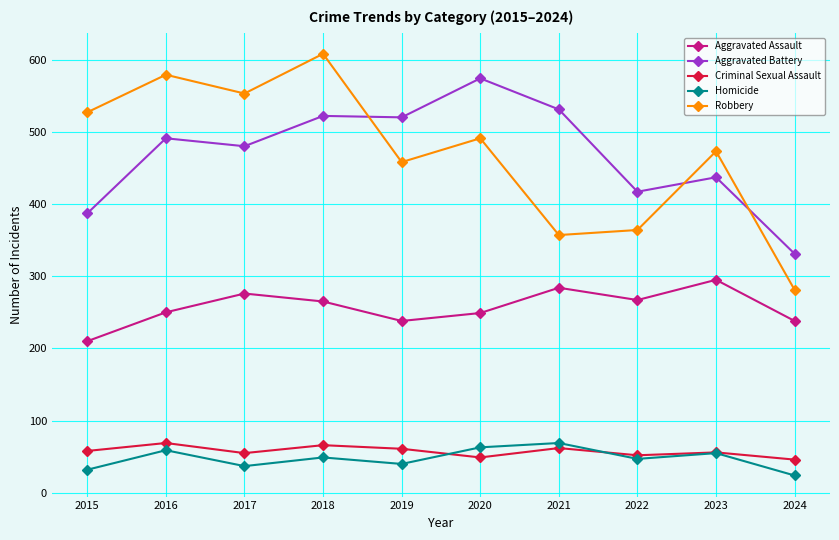

What is the sum of the Aggravated Battery values at 2022 and 2024?

748